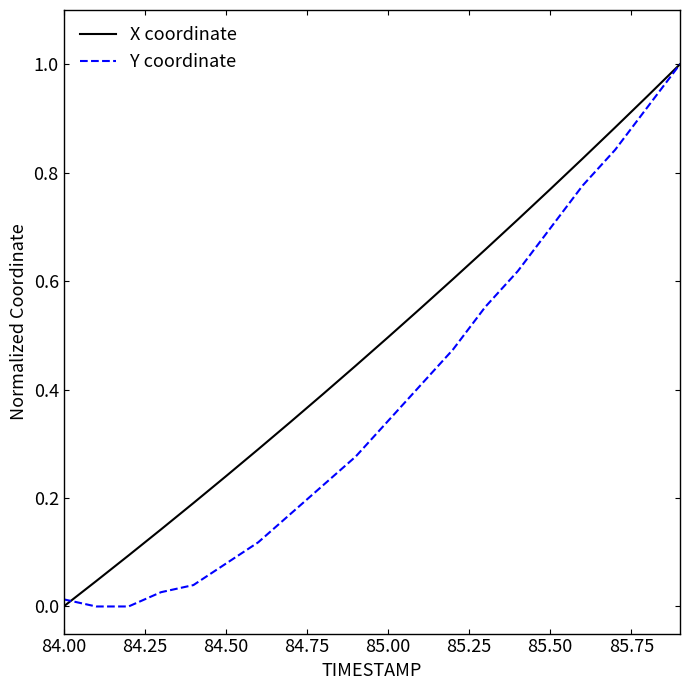

What is the maximum value for X coordinate?

1.0